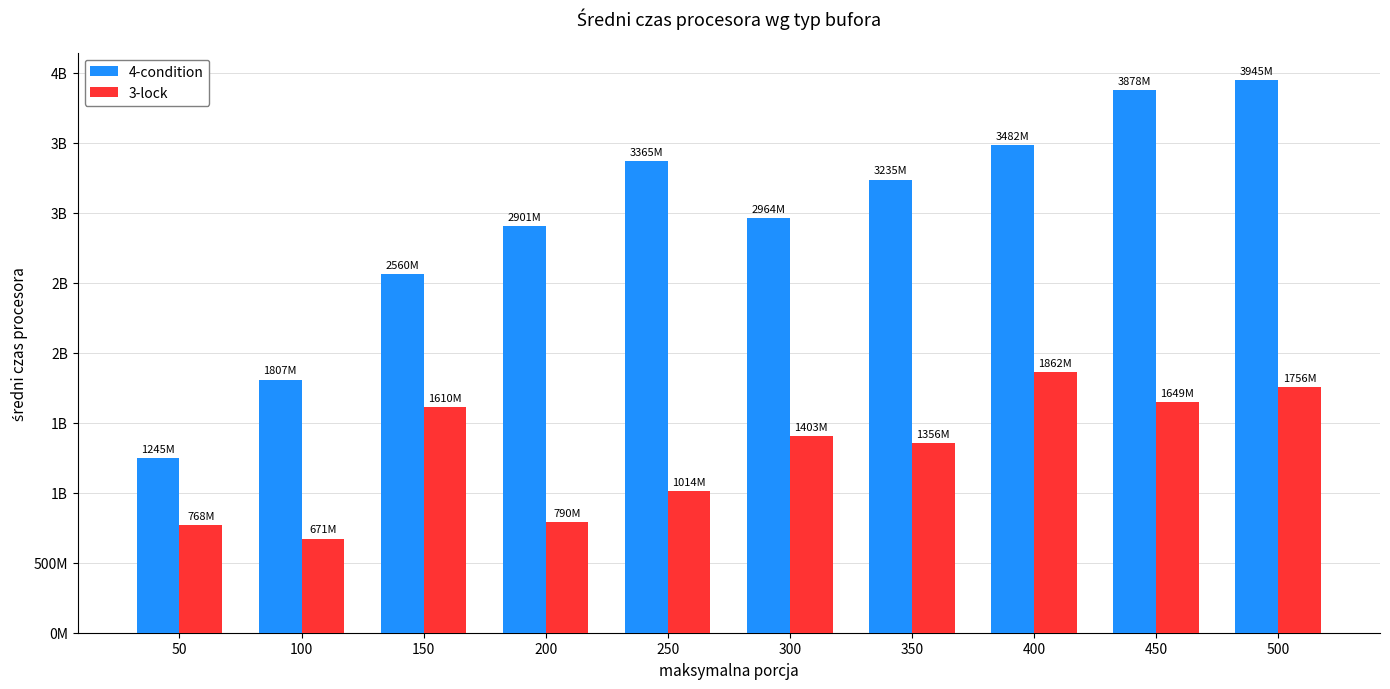

The 3-lock series shows 323356998 at 50. True or false?

False